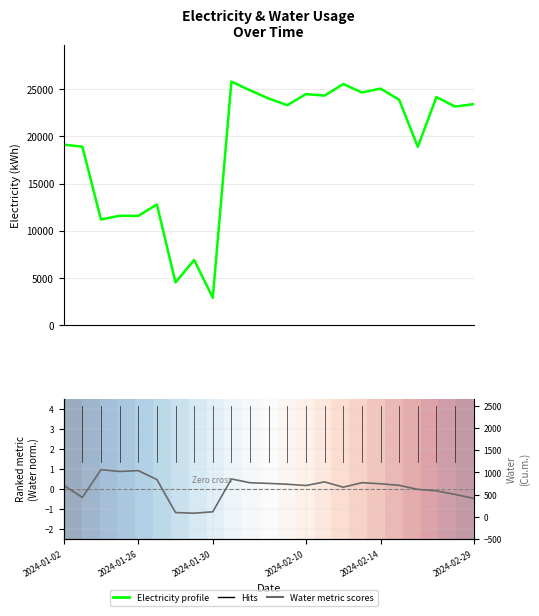

What is the value of the Total Water (Cu.m.) point at the 19th from the left?

711.0